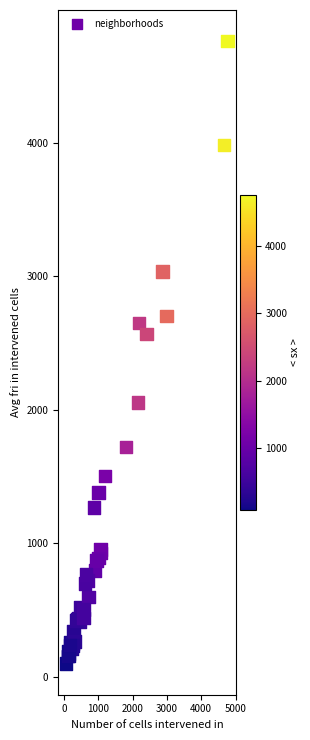

What Y value in the scatter plot is closest to 2430?

2566